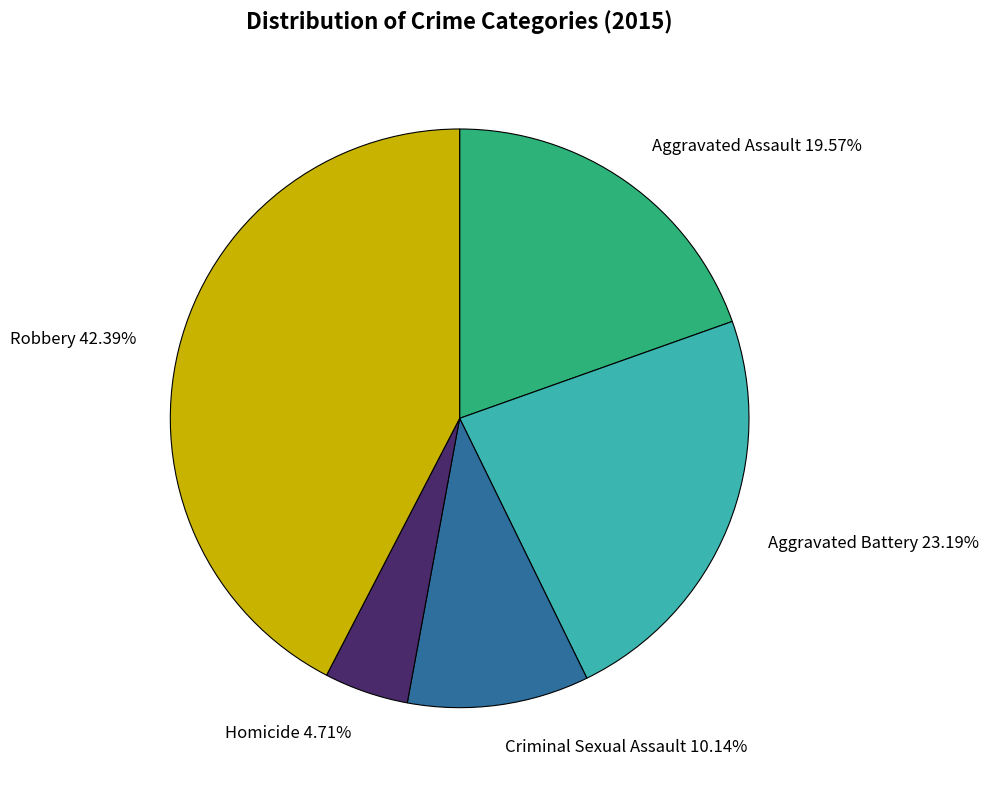

Count the number of slices in the pie.

5